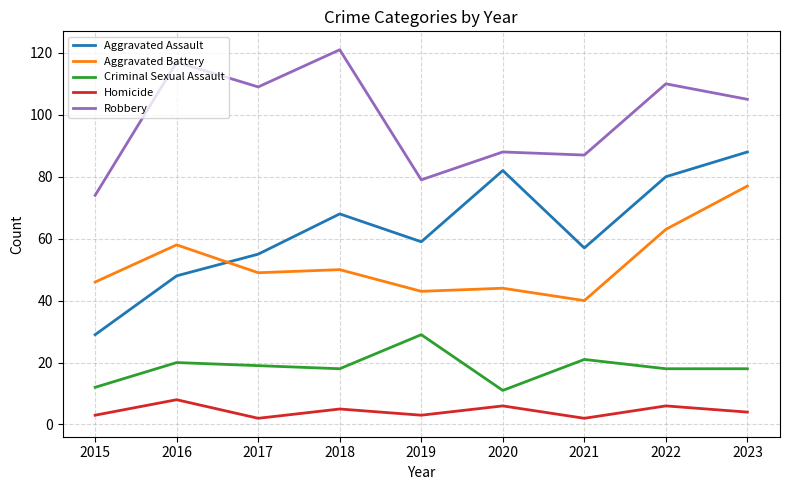

Reading left to right, extract all data points from this chart.

Aggravated Assault: 2015=29	2016=48	2017=55	2018=68	2019=59	2020=82	2021=57	2022=80	2023=88
Aggravated Battery: 2015=46	2016=58	2017=49	2018=50	2019=43	2020=44	2021=40	2022=63	2023=77
Criminal Sexual Assault: 2015=12	2016=20	2017=19	2018=18	2019=29	2020=11	2021=21	2022=18	2023=18
Homicide: 2015=3	2016=8	2017=2	2018=5	2019=3	2020=6	2021=2	2022=6	2023=4
Robbery: 2015=74	2016=117	2017=109	2018=121	2019=79	2020=88	2021=87	2022=110	2023=105